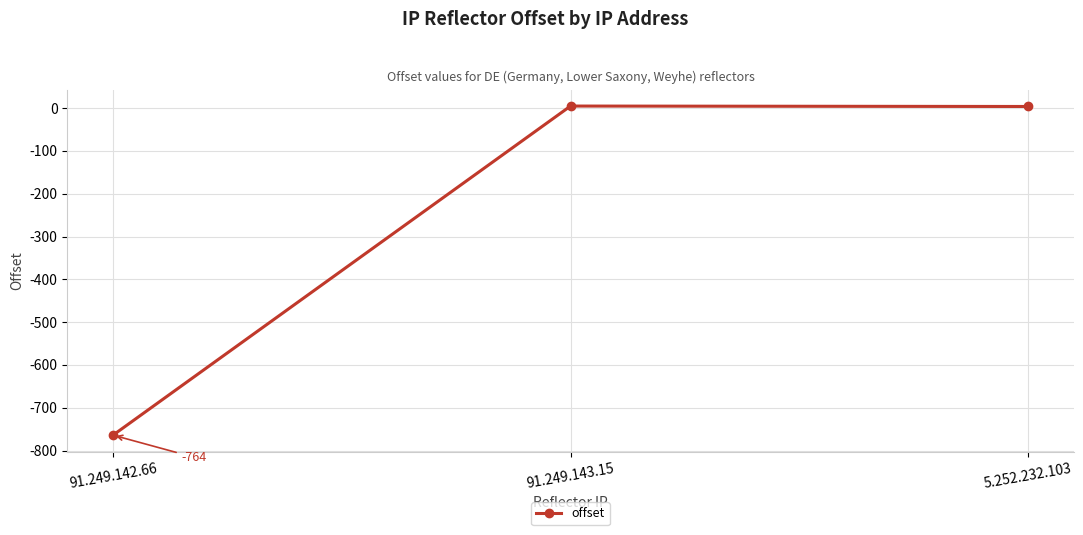

The value at 91.249.142.66 is -339. True or false?

False